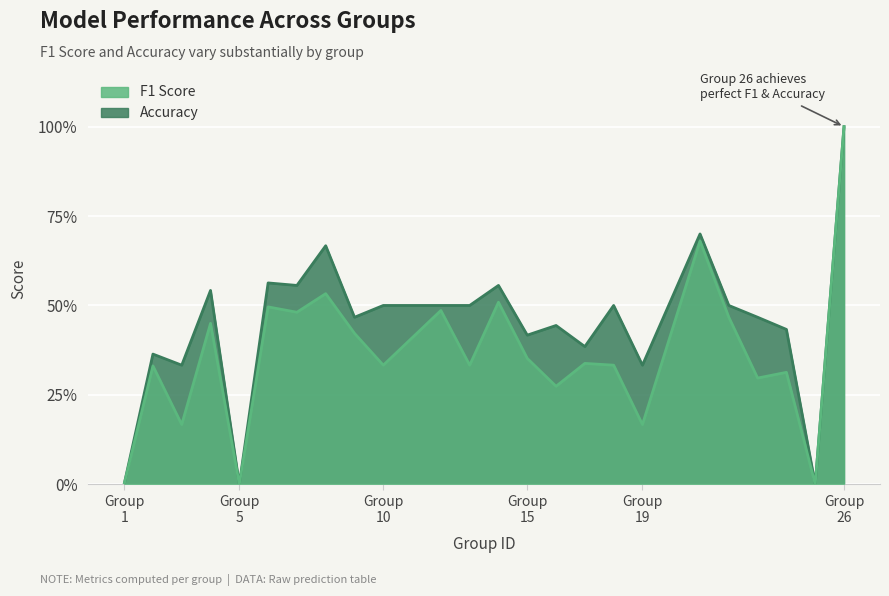

The f1 series shows 0.5 at 4. True or false?

True